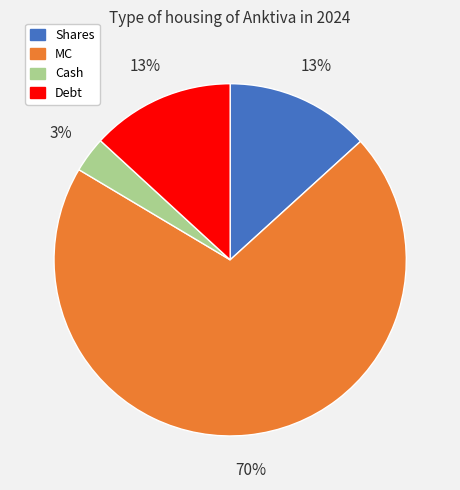

Approximately how many times larger is the value at Shares compared to Debt?

1.0